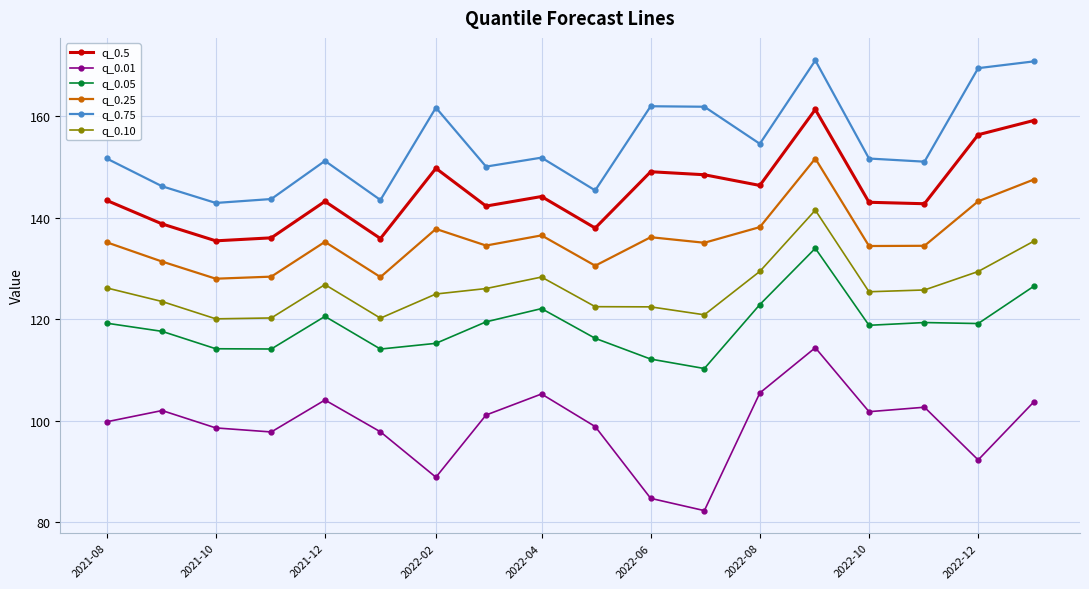

True or false: q_0.05 and q_0.10 cross at least once.

False